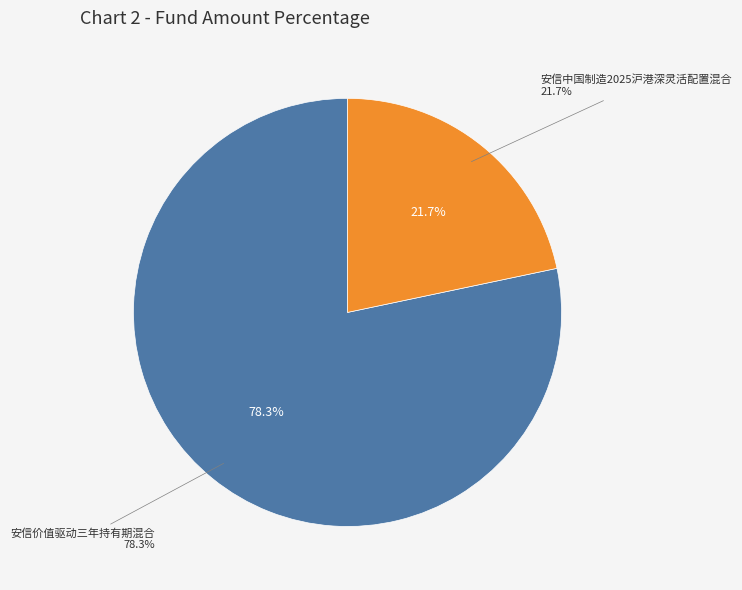

What percentage do 安信价值驱动三年持有期混合 and 安信中国制造2025沪港深灵活配置混合 together represent?

100.0%